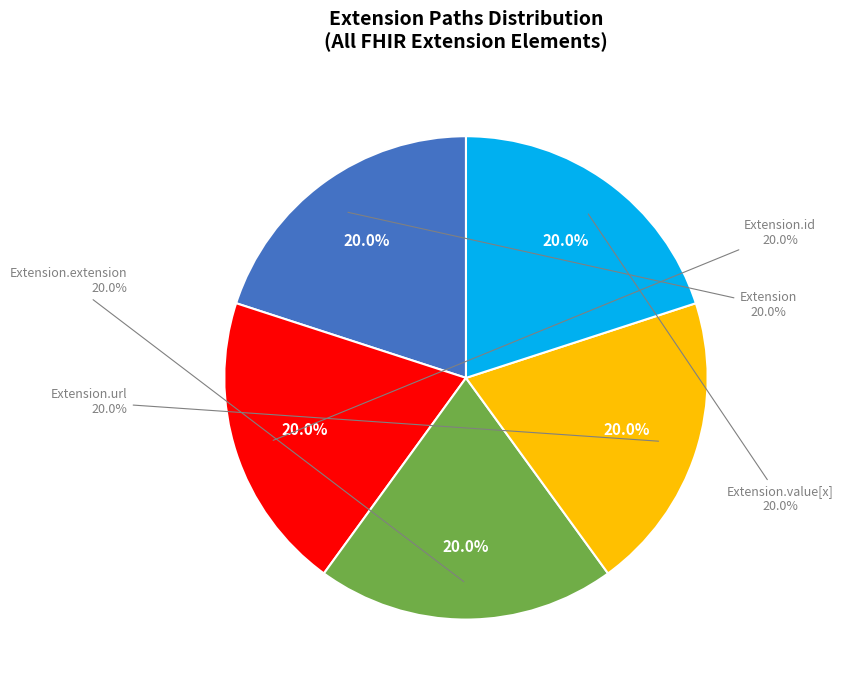

Count the number of slices in the pie.

5